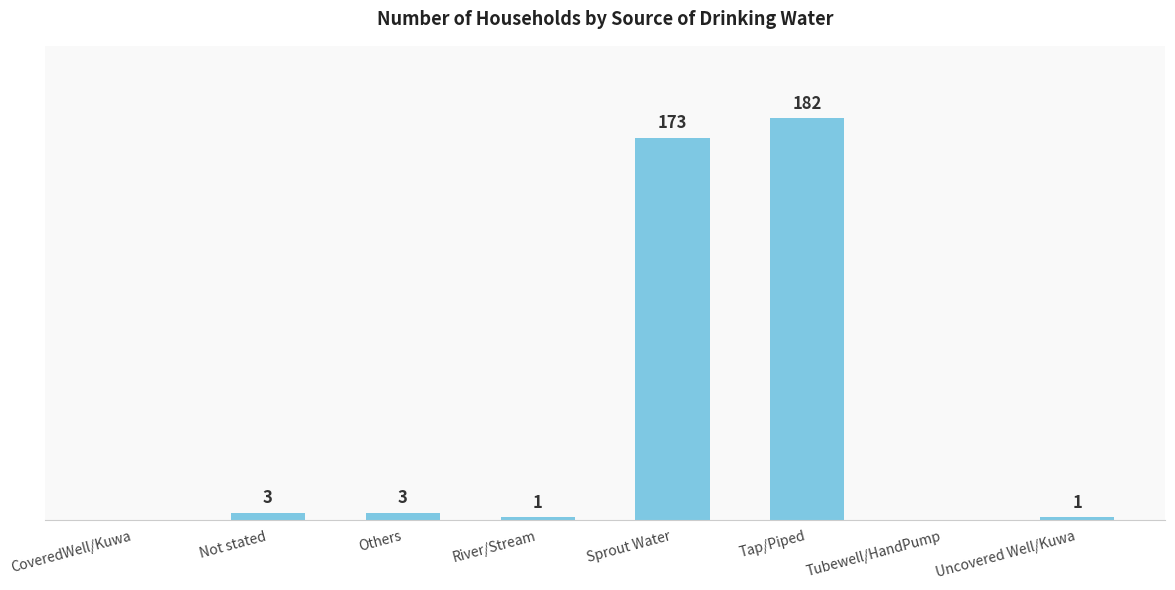

At which label is the value closest to 91?

Sprout Water